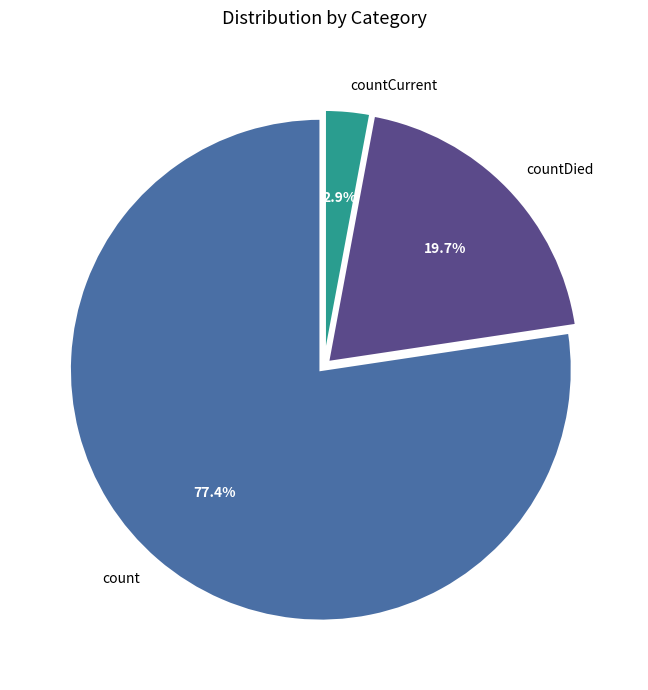

What is the smallest slice in the pie chart?

countCurrent